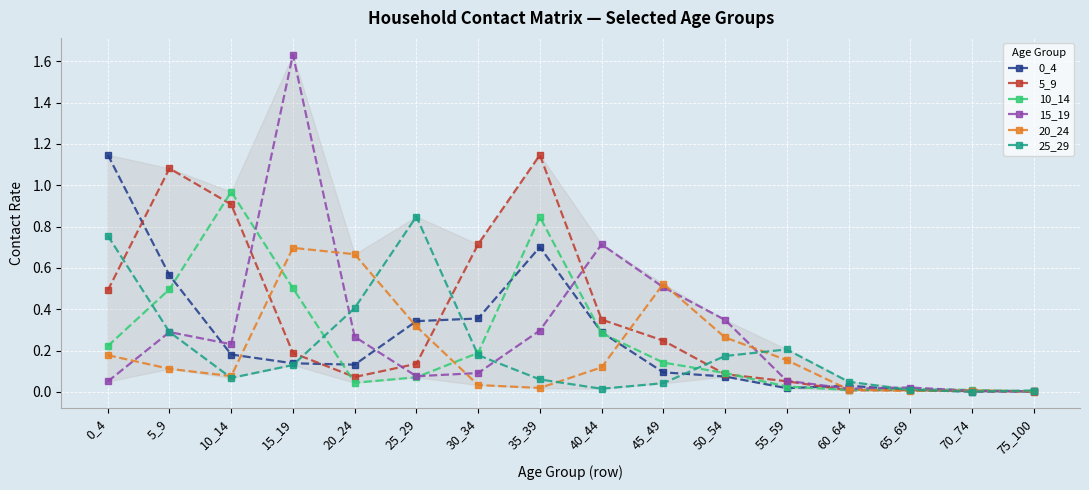

The value of 20_24 at 60_64 is 0.0. True or false?

True